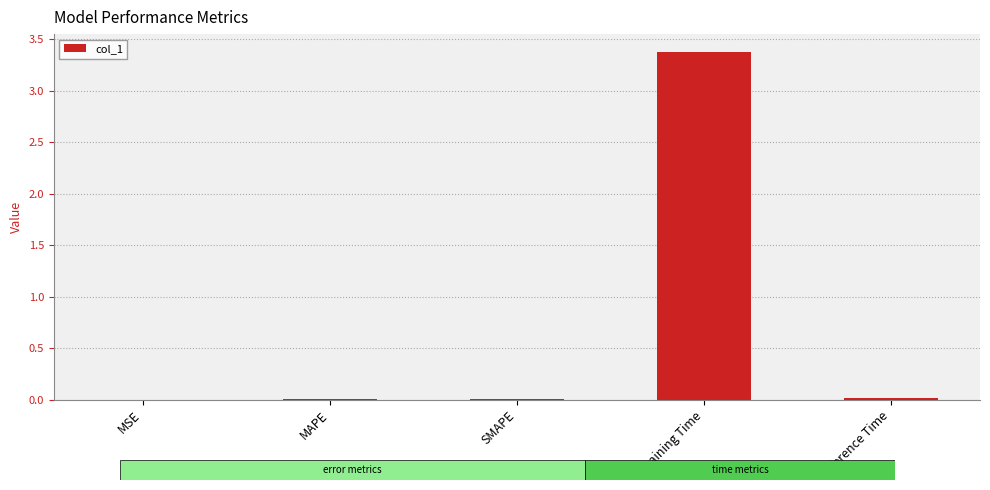

Is it true that the value at SMAPE is 0.0?

True